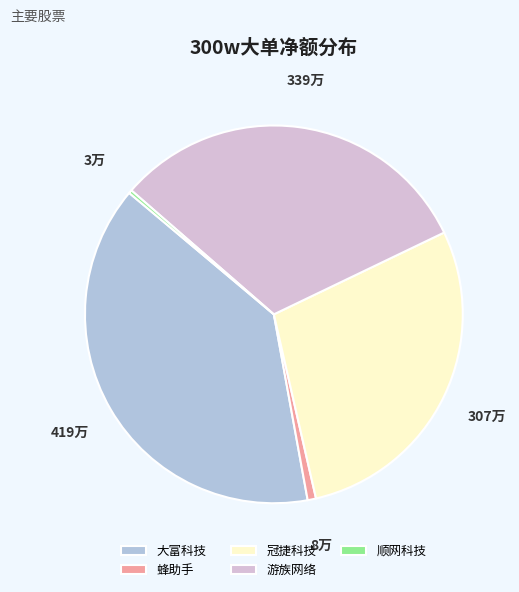

Which category has the biggest portion of the pie?

大富科技